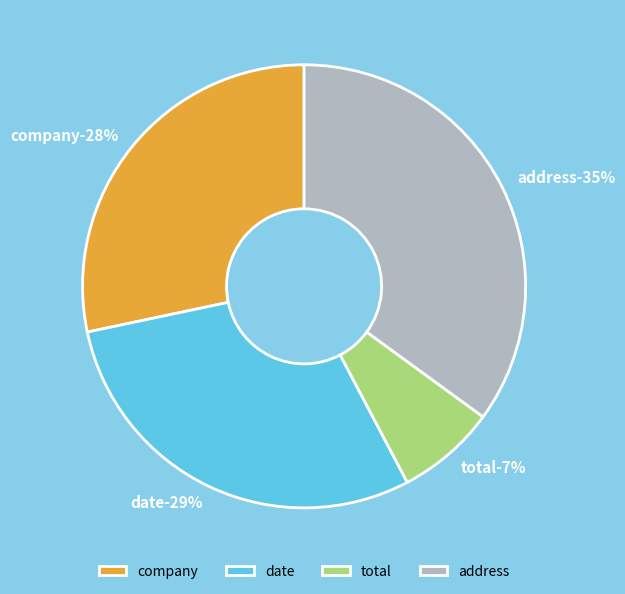

What is the largest slice in the pie chart?

address